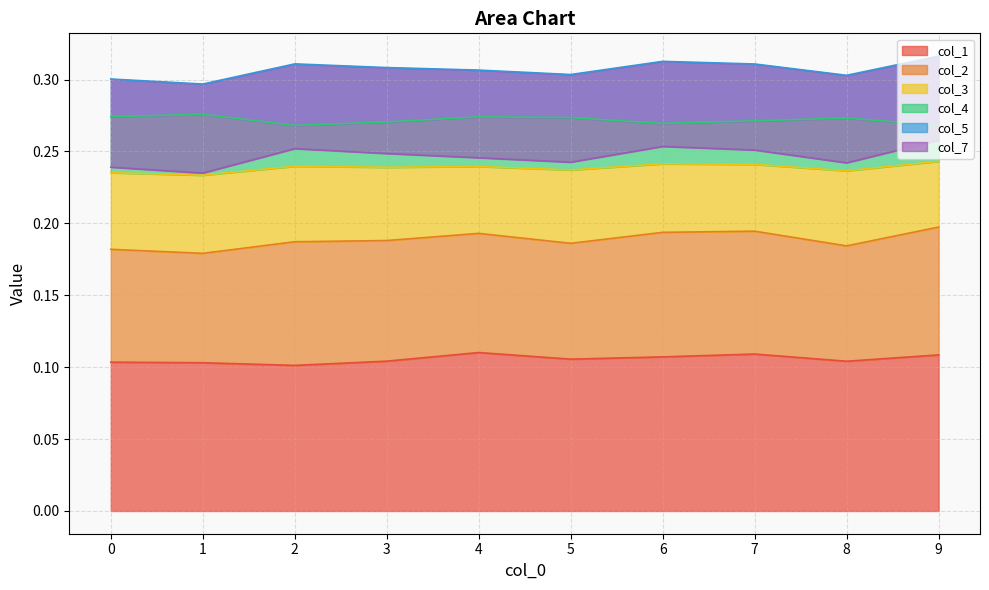

What is the value of the col_1 point at the 6th from the left?

0.1